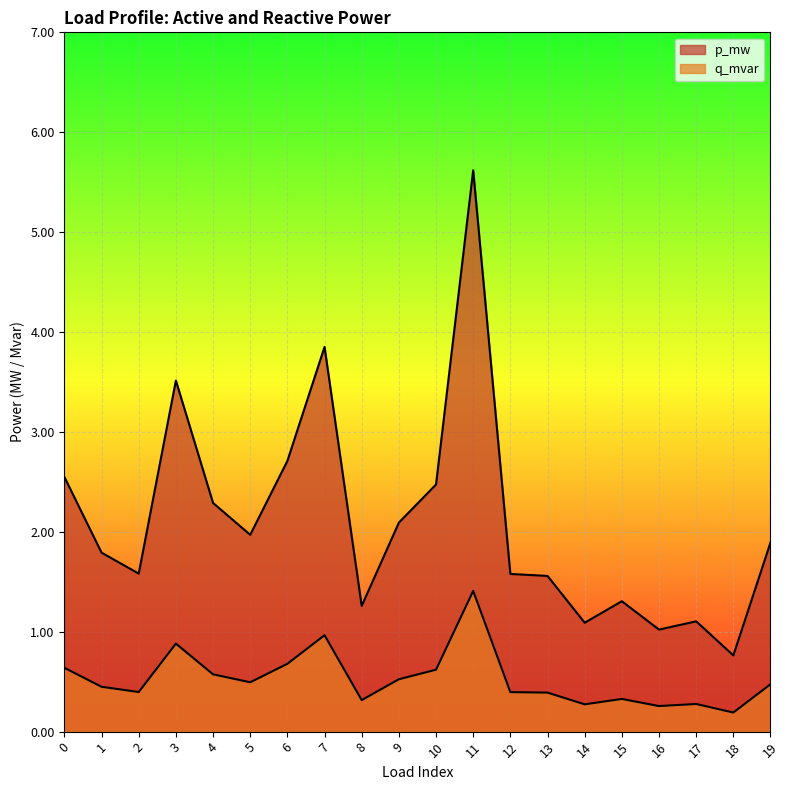

Where is the first local maximum for p_mw?

3